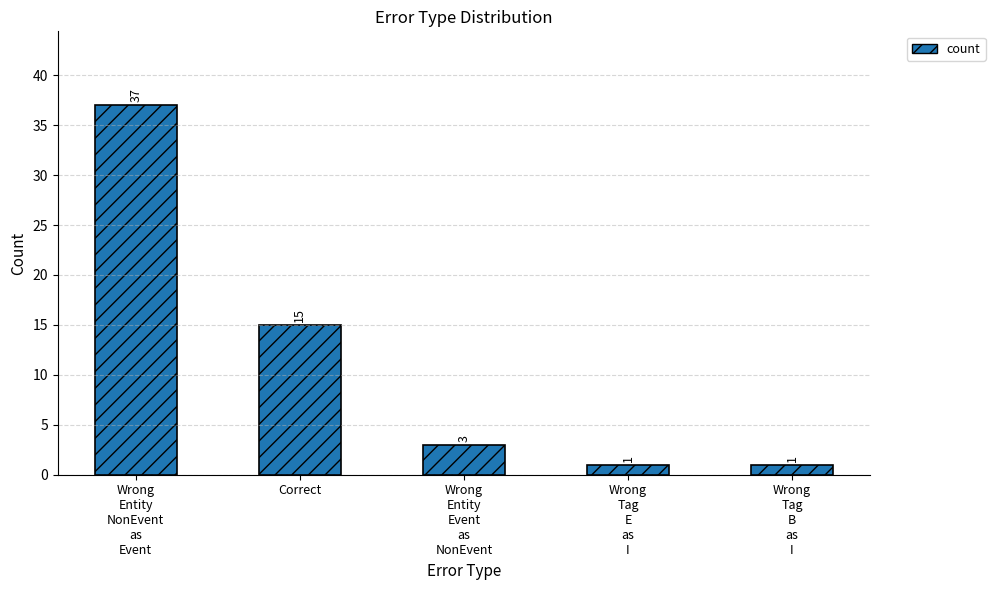

What is the label of the 3rd bar from the right?

Wrong
Entity
Event
as
NonEvent